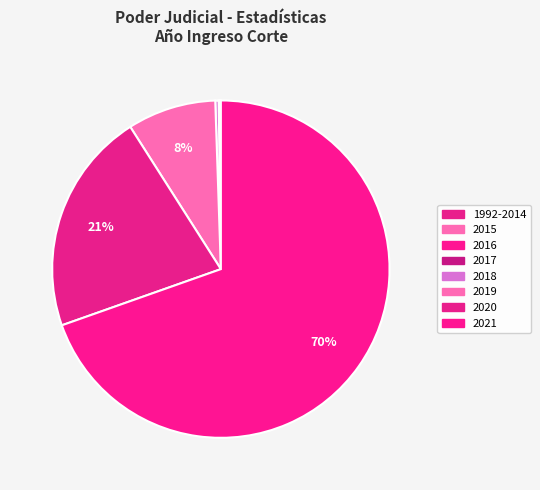

Does 2021 represent more than half of the total?

Yes